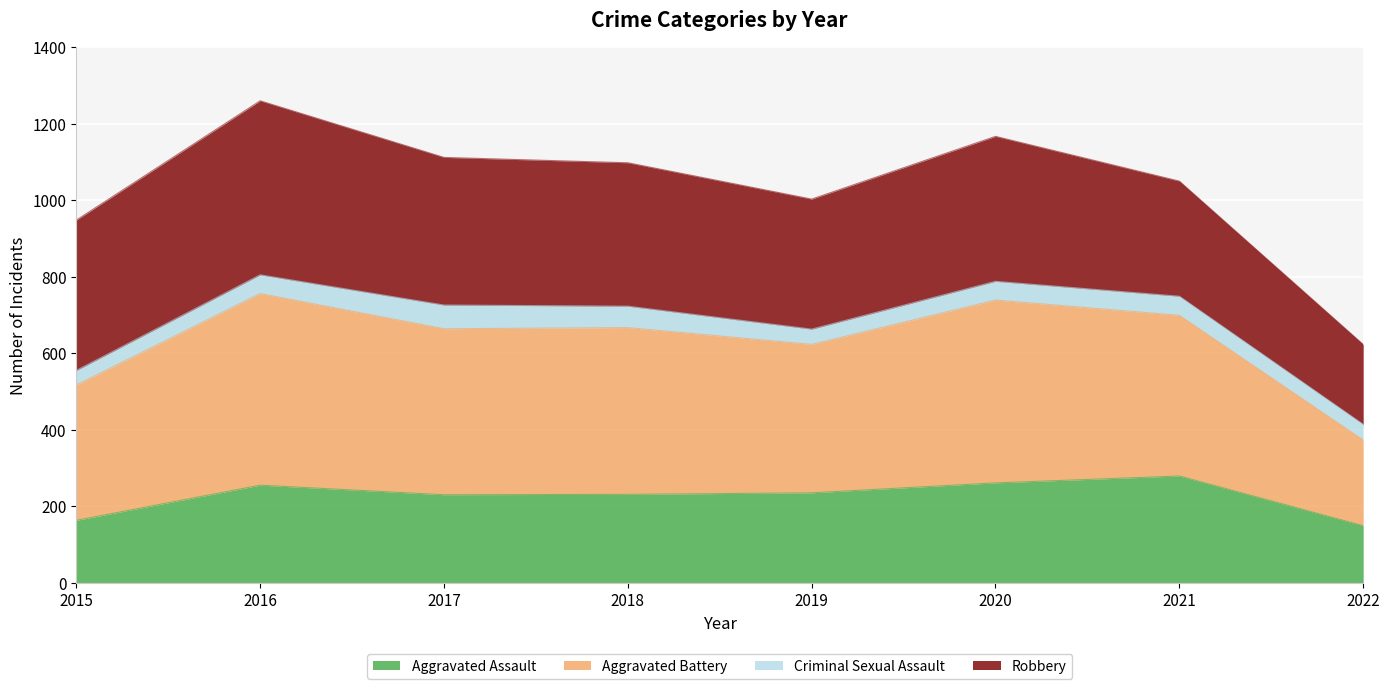

What is the total value across all series at 2019?

1003